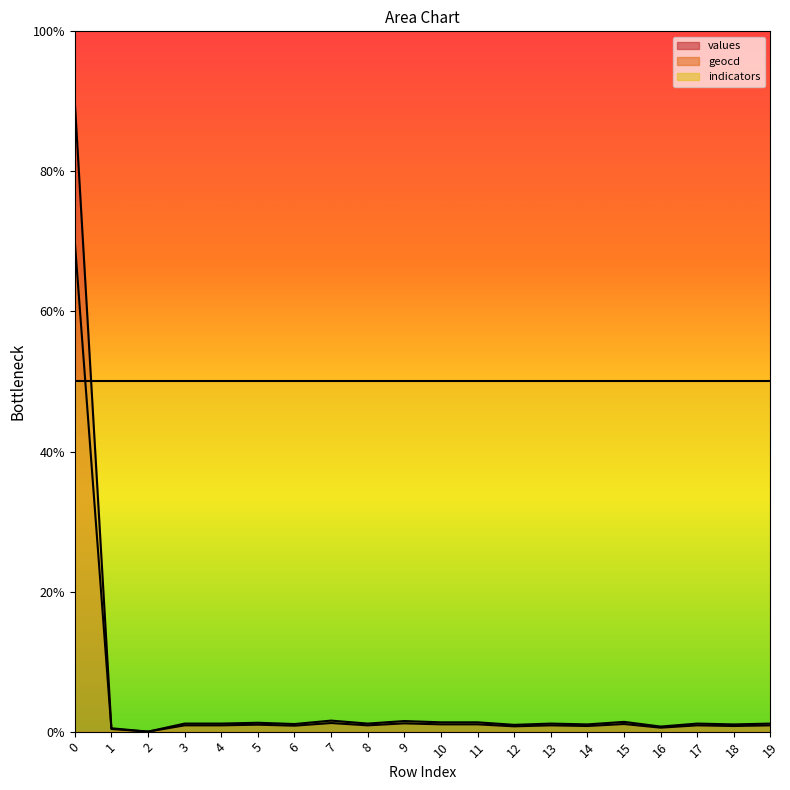

Between 4 and 10, which series saw the biggest shift?

values